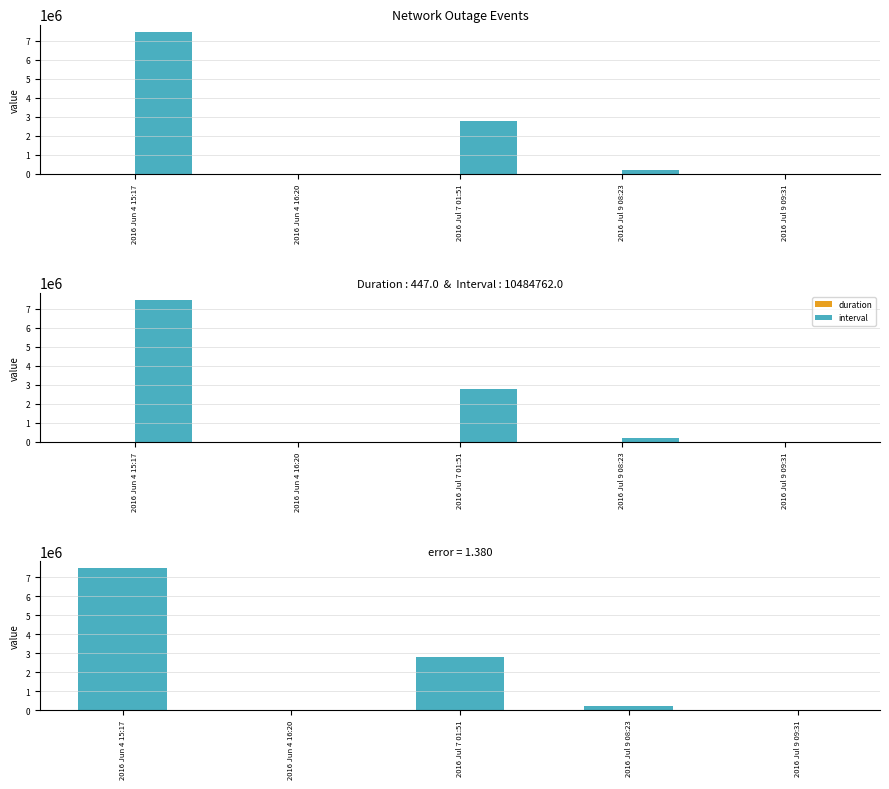

What is the maximum value for interval?

7481964